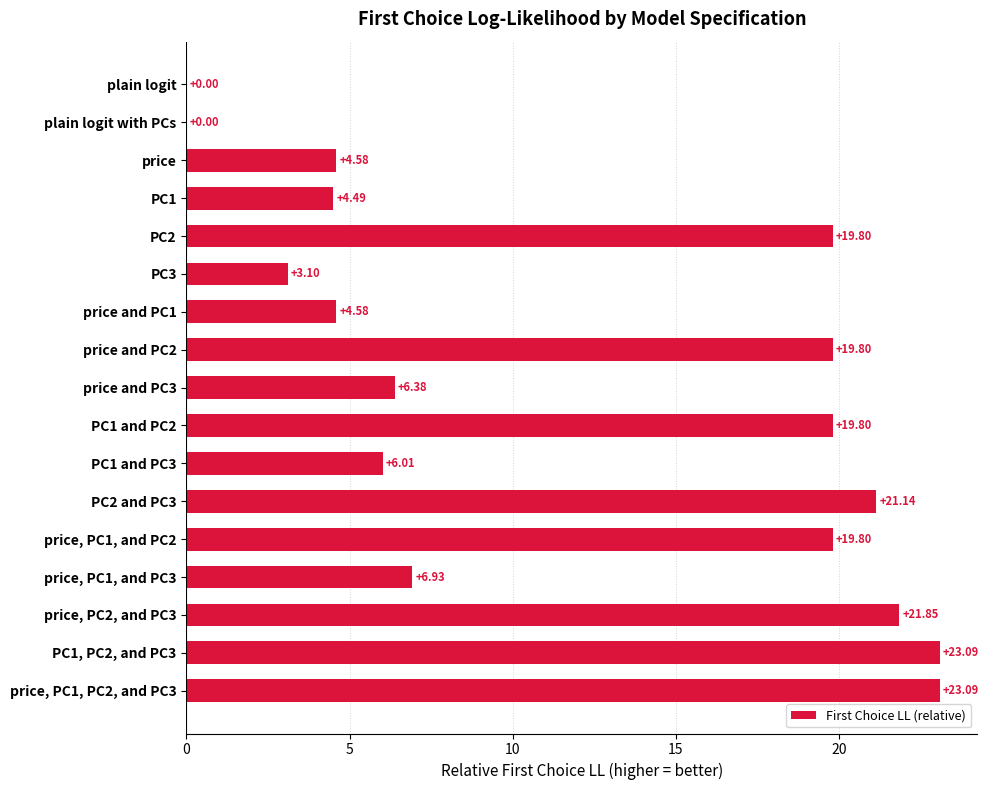

What is the change in value from plain logit to price, PC1, and PC3?

+6.9